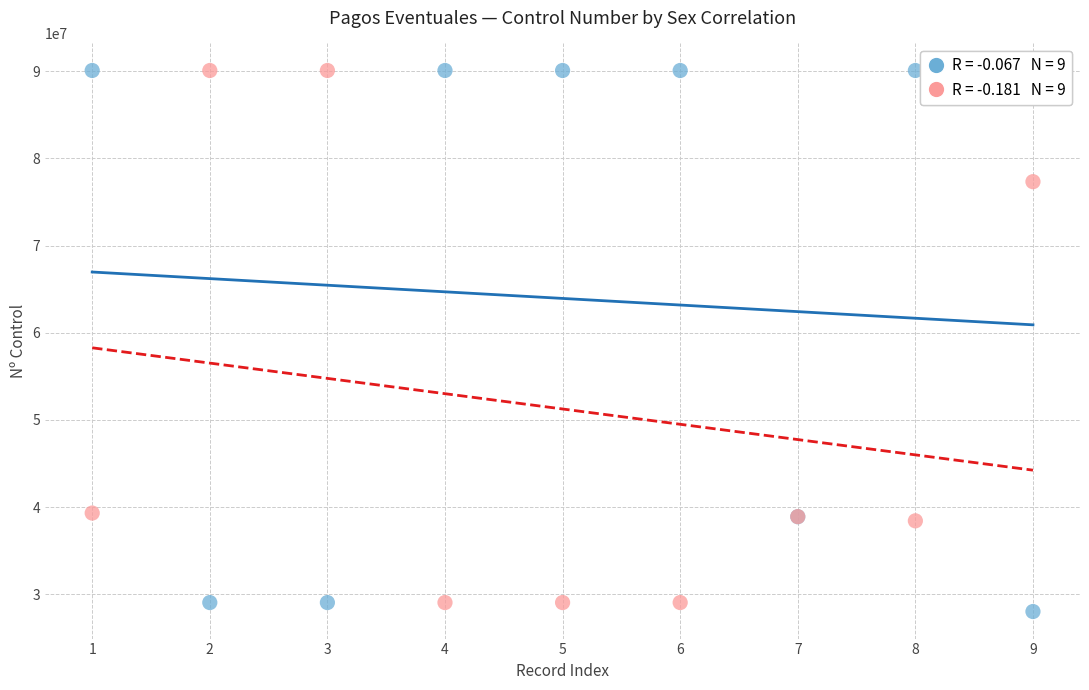

Across all series, what Y value is closest to 59045663?

77323694